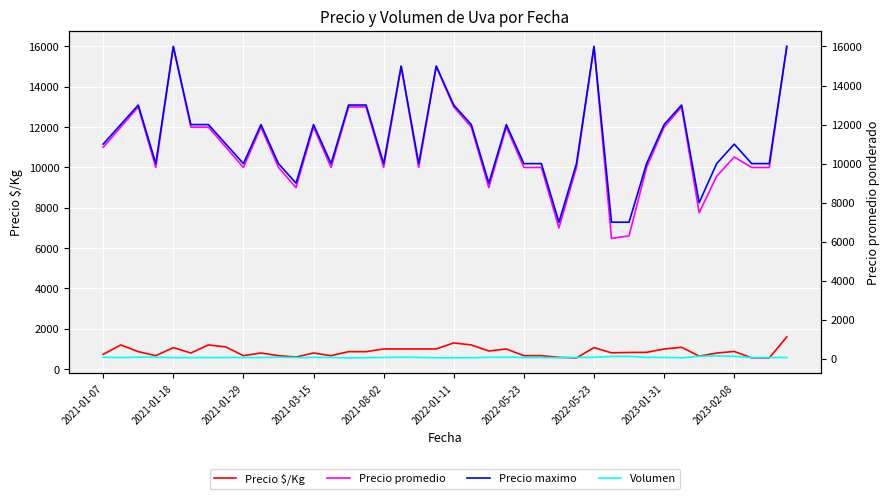

How many data points does each series have?

40